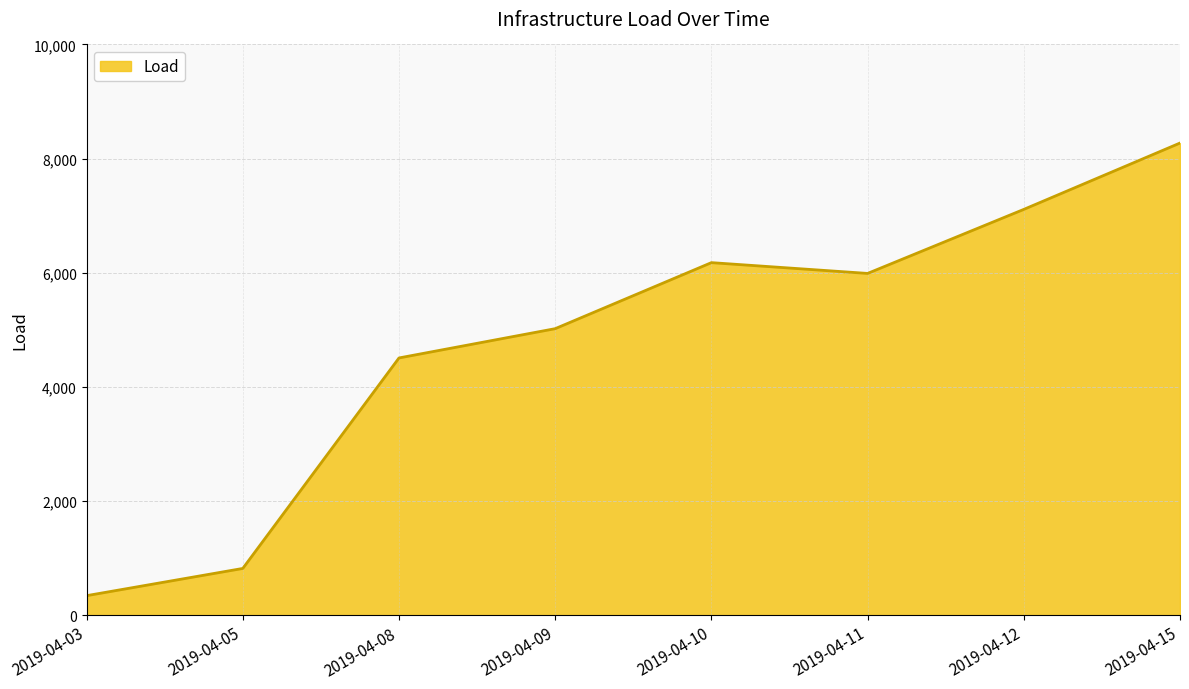

How many interior local peaks (higher than both neighbors) does the data have?

1